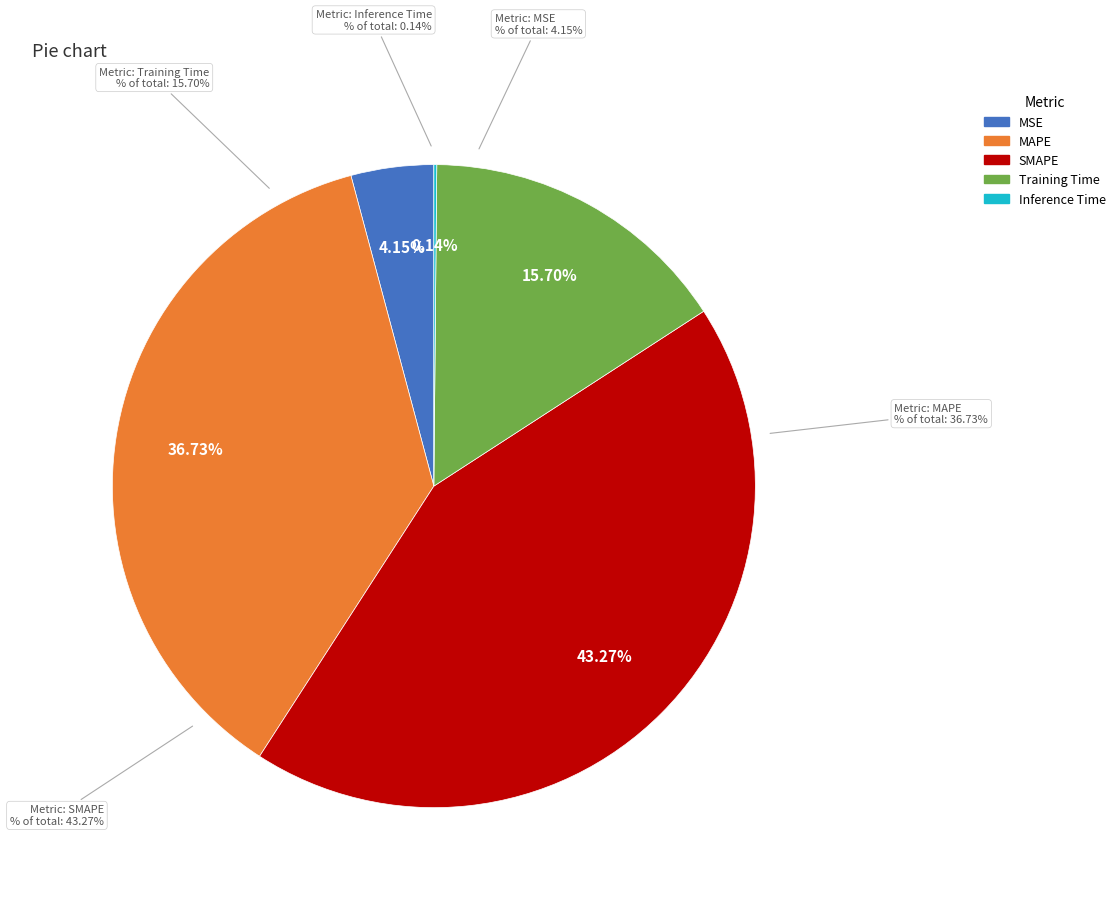

To the nearest percent, what percentage of the pie is MAPE?

37%